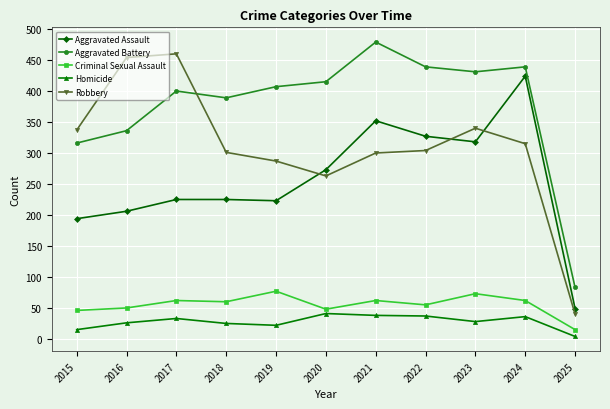

How many data points in Homicide are less than 28?

5